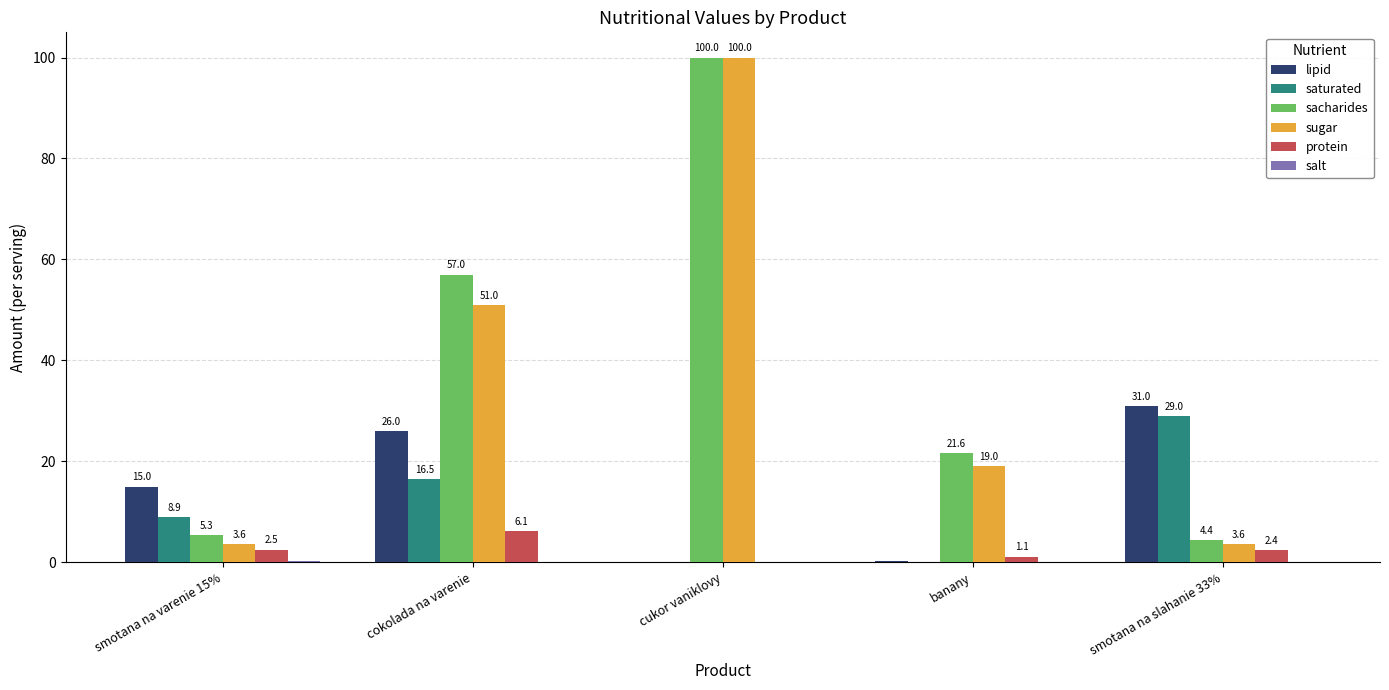

Which series has the largest range (max minus min)?

sugar